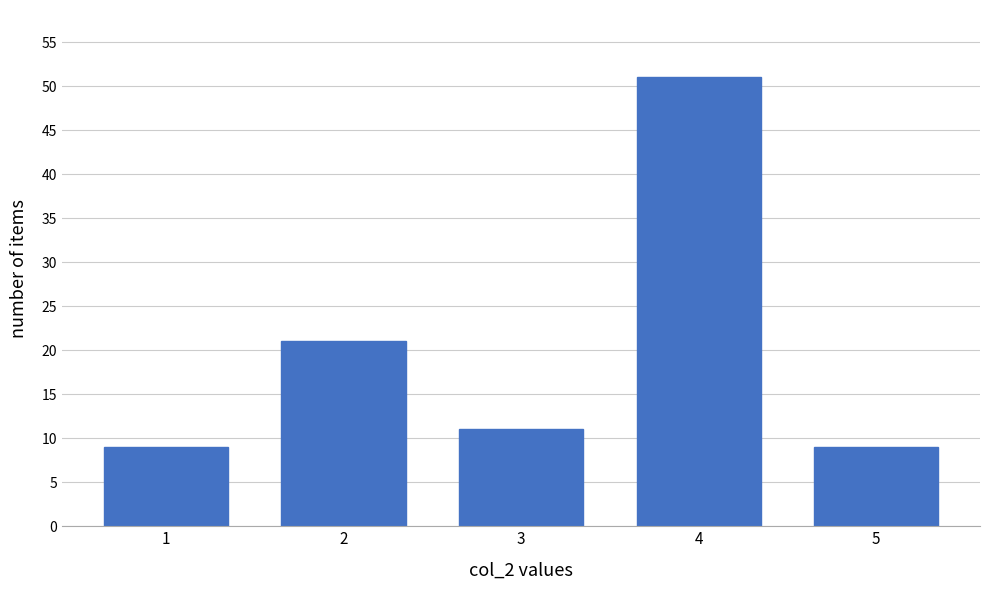

Reading left to right, list all the values displayed in this chart.

1=9	2=21	3=11	4=51	5=9